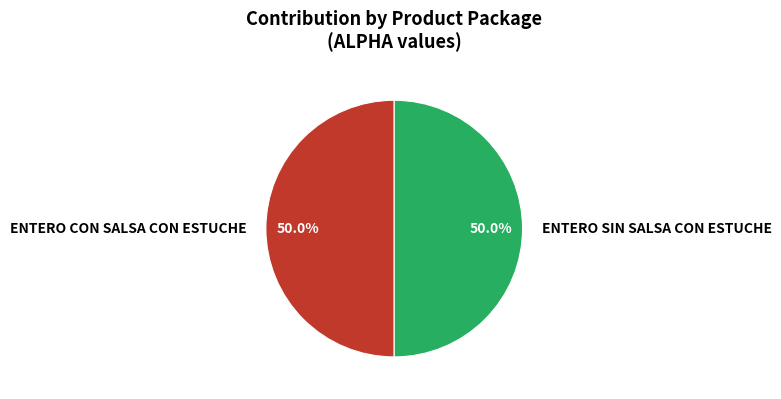

What percentage is NOT represented by ENTERO SIN SALSA CON ESTUCHE?

50.0%